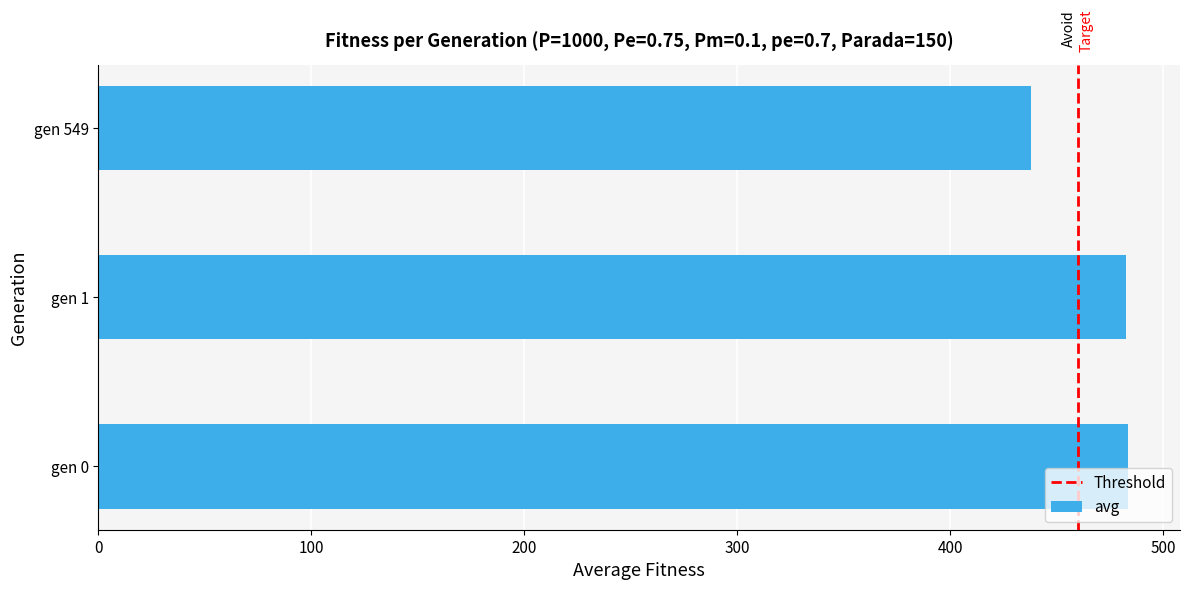

Between gen 549 and gen 1, which is larger?

gen 1